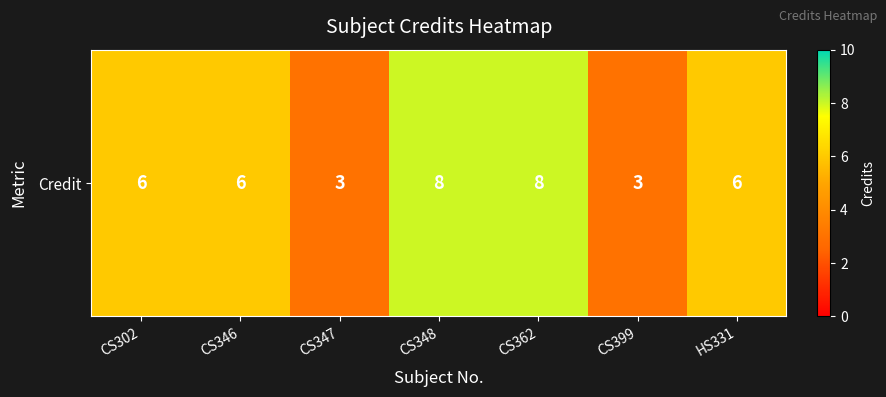

Rank the categories by value from highest to lowest.

CS348, CS362, CS302, CS346, HS331, CS347, CS399